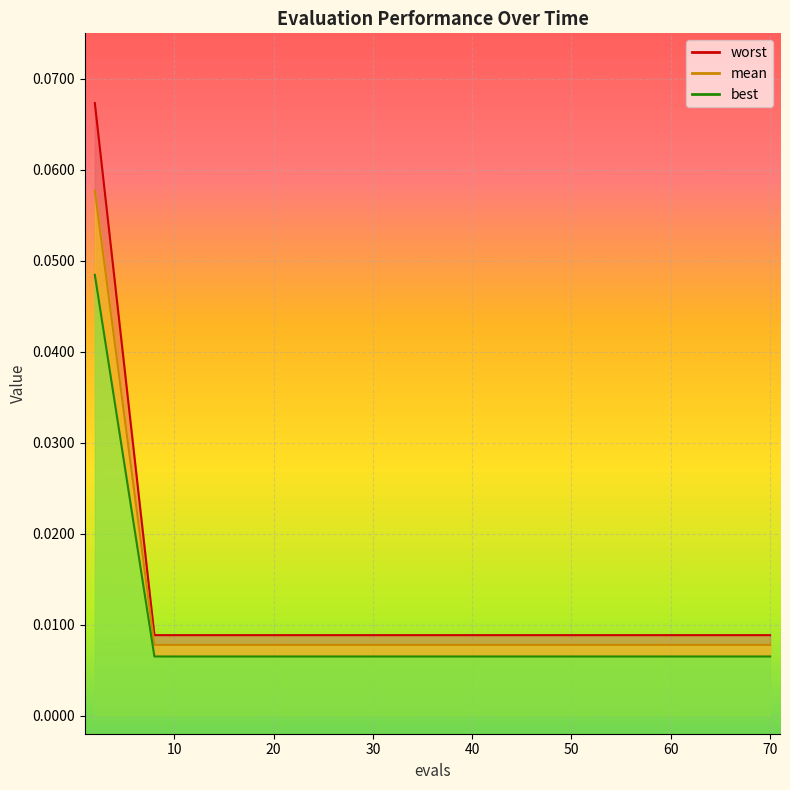

Which series has the largest total across all categories?

mean